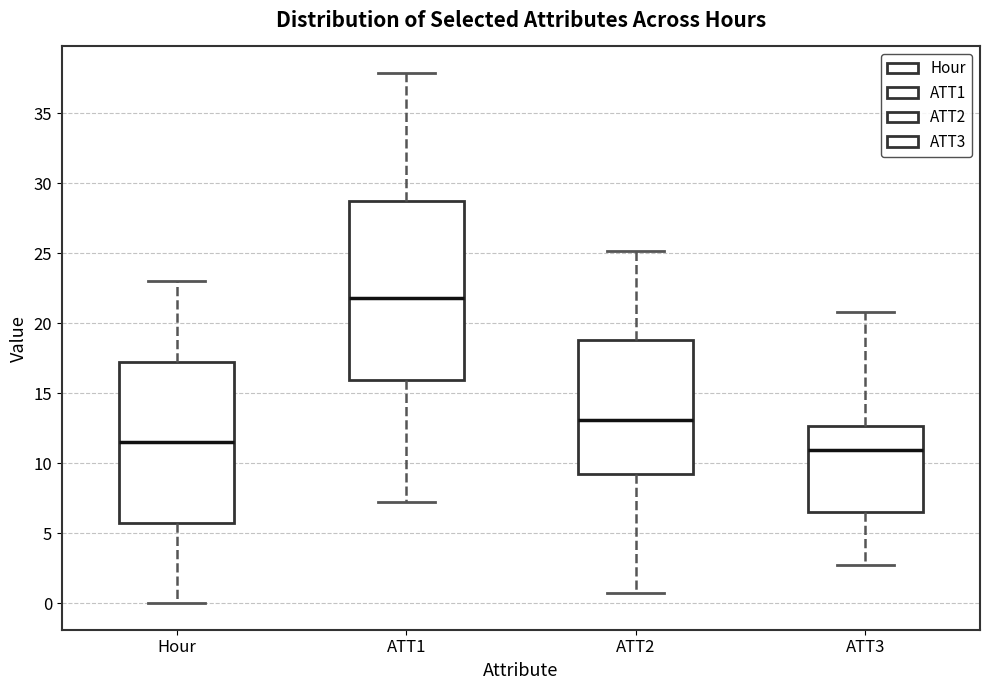

Reading left to right, transcribe this box plot: for each box, give where its median line is, the range the box spans, and where its two whiskers end, as read against the y-axis. The values are not printed on the chart, so give them approximately, as read against the axis.

Hour: median 11.5, box 6.0 to 17.5, whiskers 0.0 to 23.0
ATT1: median 22.0, box 16.0 to 28.5, whiskers 7.5 to 38.0
ATT2: median 13.0, box 9.5 to 19.0, whiskers 0.5 to 25.0
ATT3: median 11.0, box 6.5 to 12.5, whiskers 2.5 to 21.0